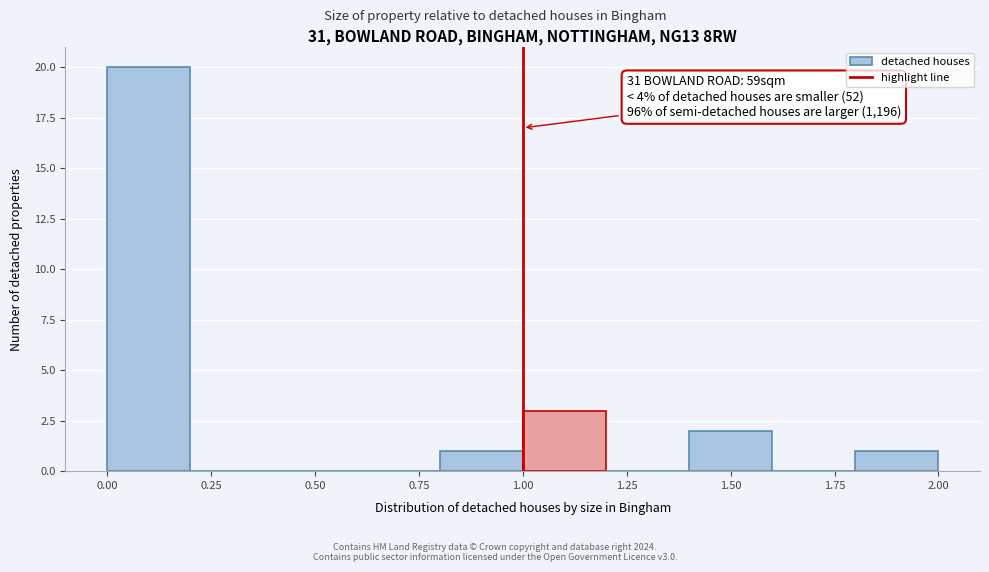

Which range on the x-axis has the tallest bar?

0.0 to 0.2